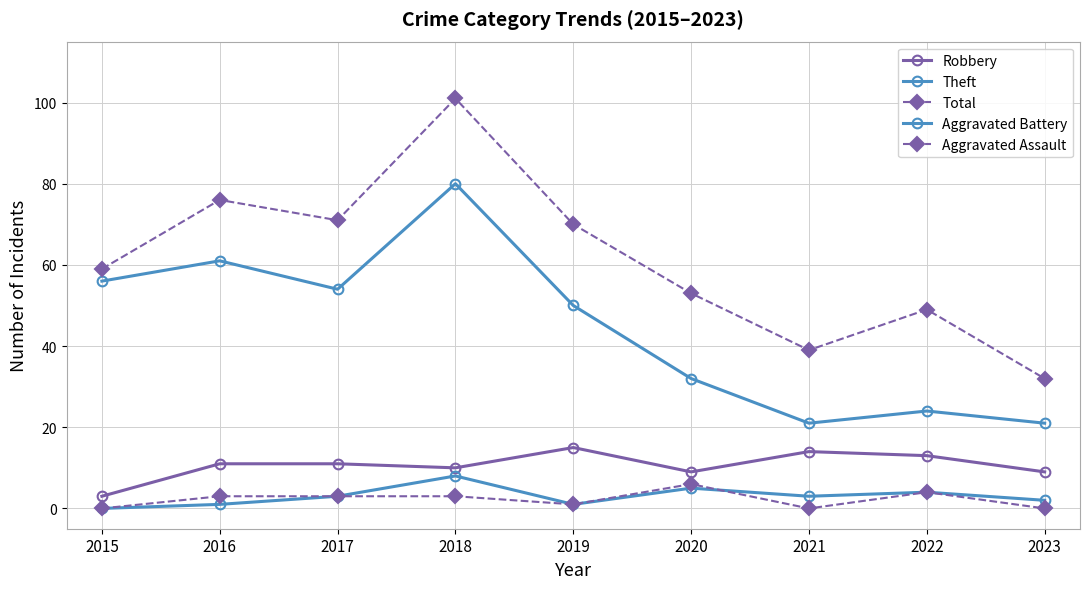

What is the sum of all Theft values?

399